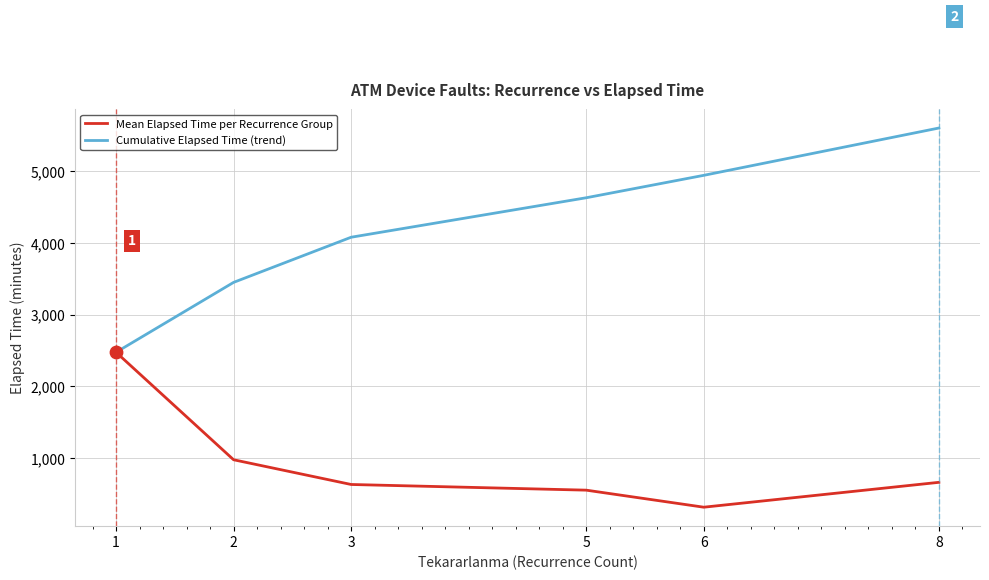

At how many categories does at least one series exceed 5095?

1